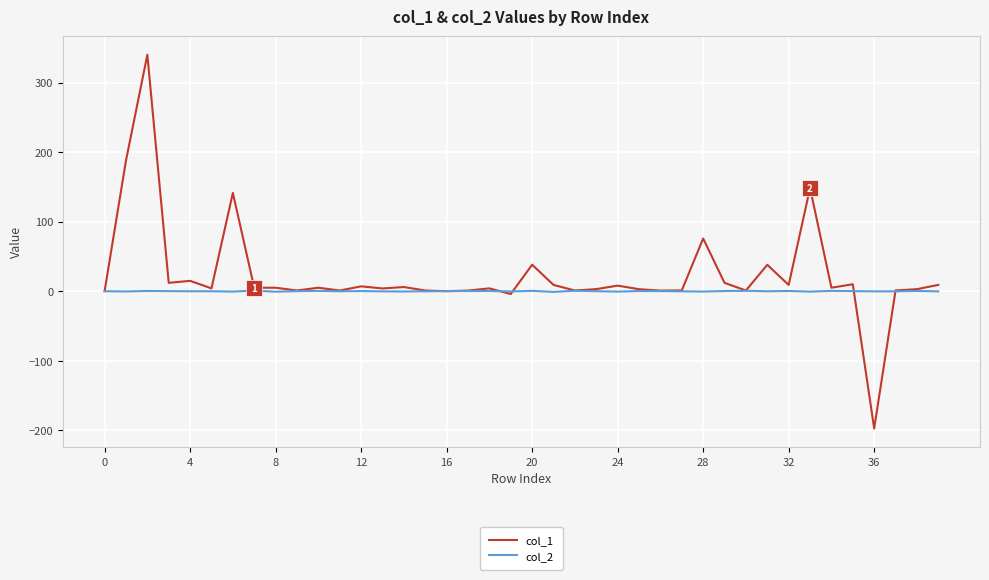

What is the difference between the maximum and minimum values in the col_2 series?

1.8